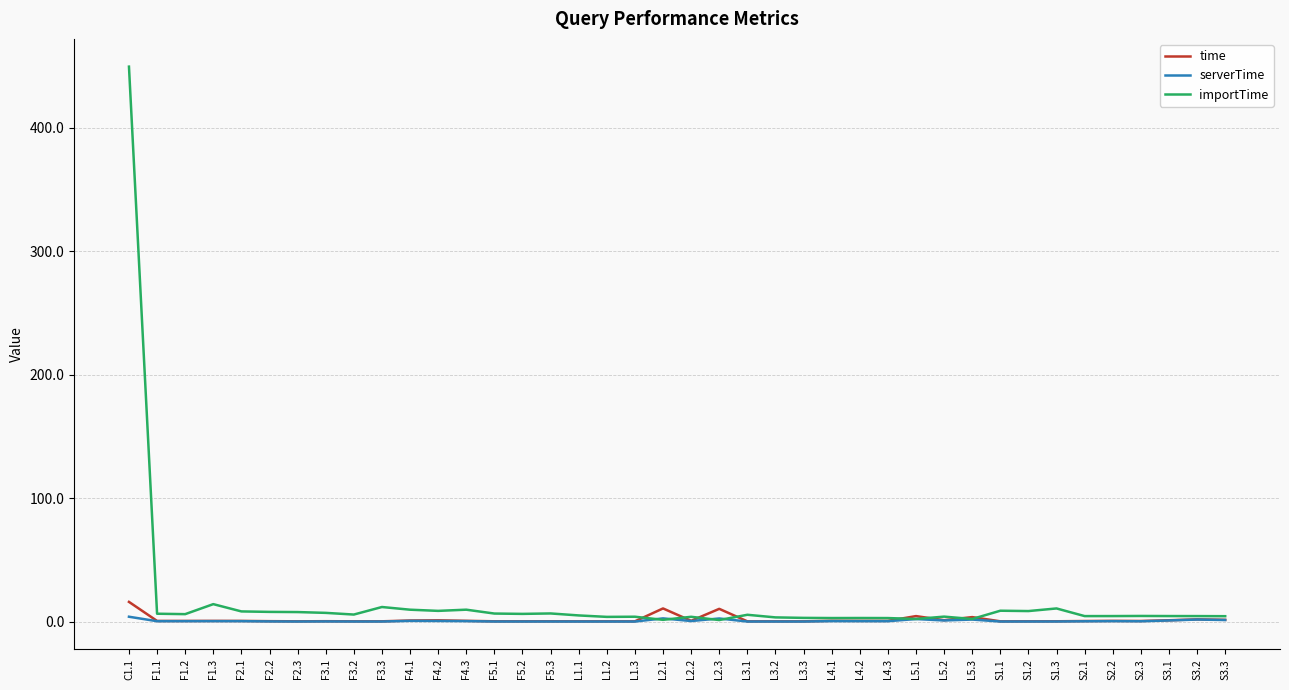

How many lines are shown in the chart?

3